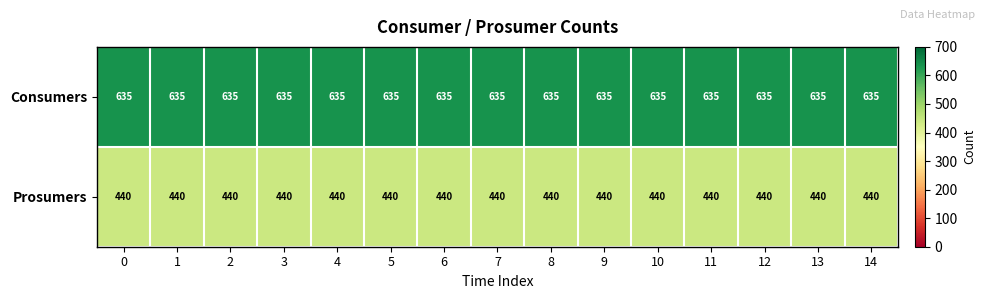

True or false: Consumers has a value of 635 at 3.

True